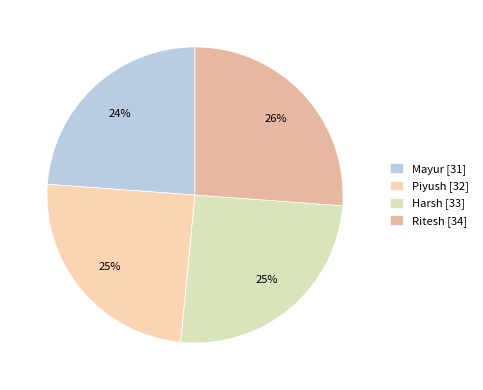

Does Piyush account for over 50% of the chart?

No